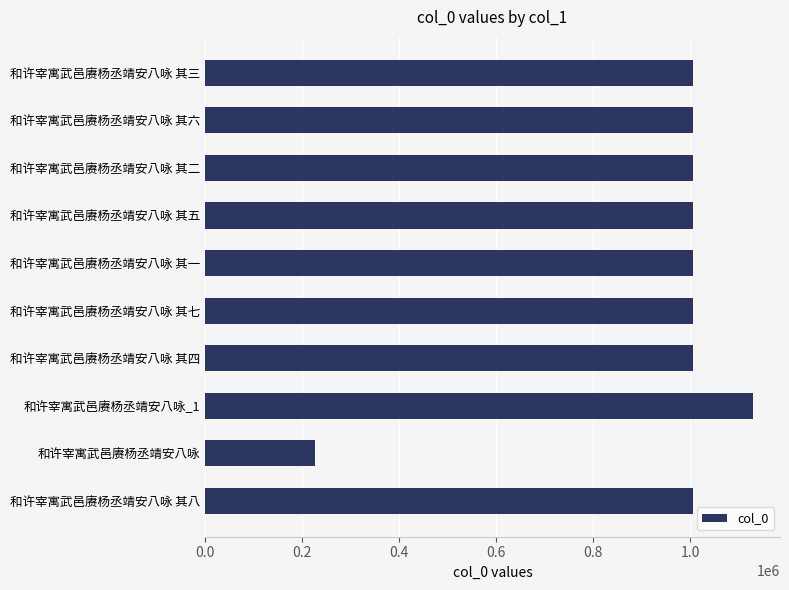

Read the value at 和许宰寓武邑赓杨丞靖安八咏 其七.

1004862